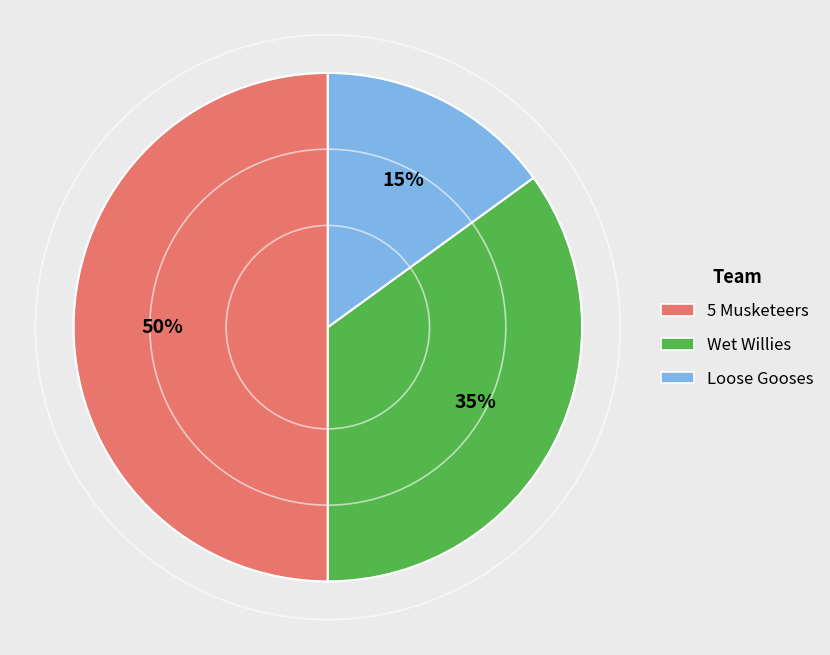

To the nearest percent, what percentage of the pie is Loose Gooses?

15%